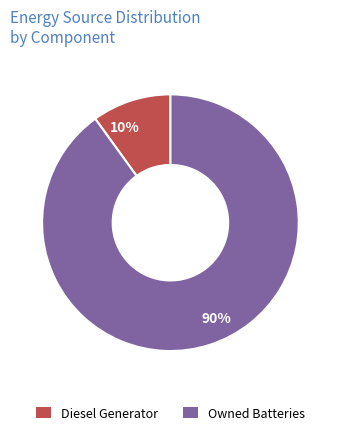

Does 10% account for over 50% of the chart?

No